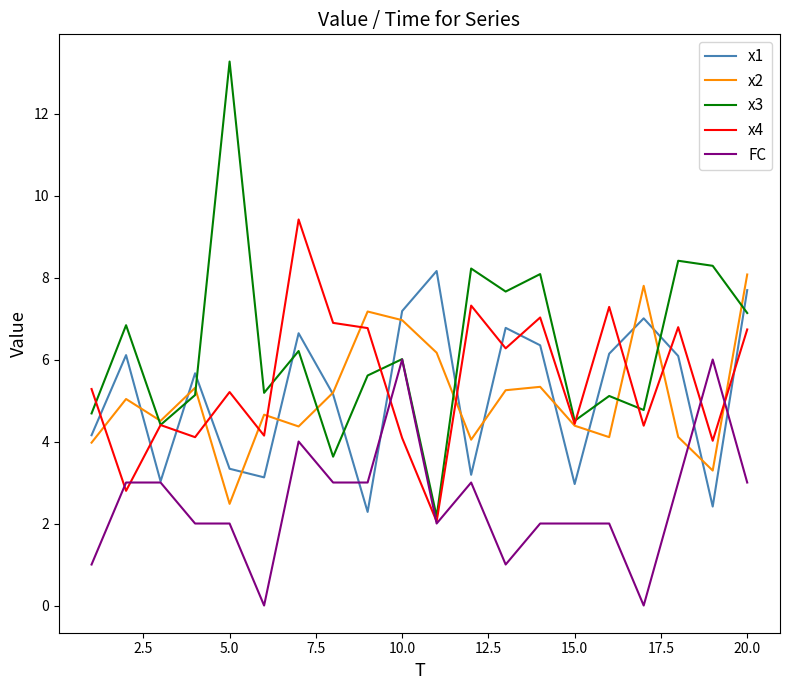

How many interior local valleys does the x2 series have?

6